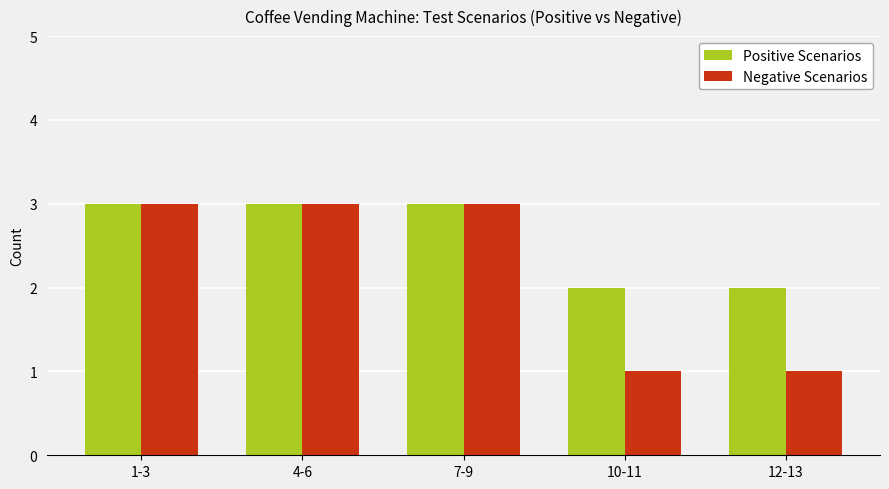

How many data points in Positive Scenarios are less than 3?

2